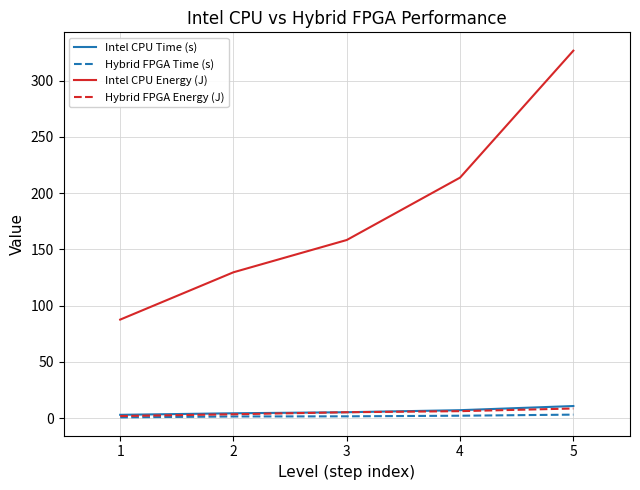

At which category is the sum across all series the highest?

5